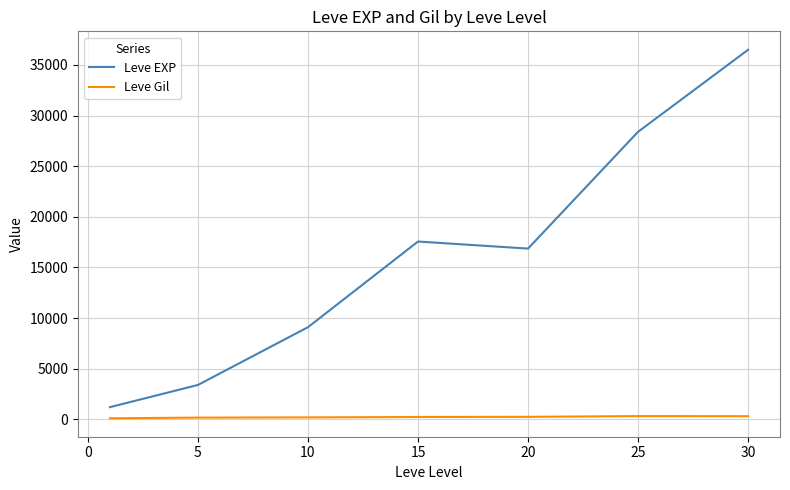

Does the chart display data point markers on the line(s)?

No